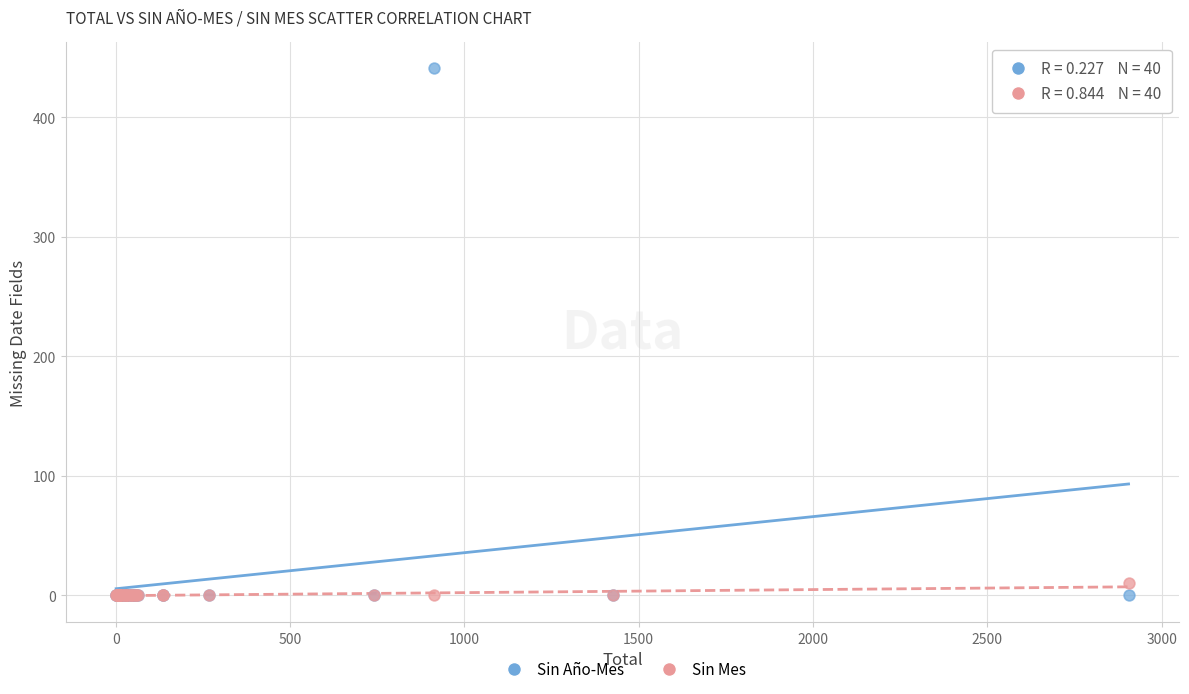

Across all series, what Y value is closest to 220?

10